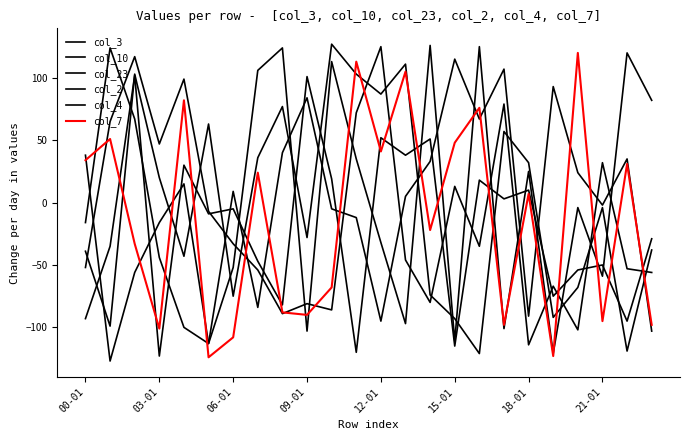

List the labels in order of col_7 value, largest first.

20, 11, 13, 12-01, 16, 03-01, 15, 12, 00-01, 22, 21-01, 18, 14, 06-01, 10, 8, 9, 21, 17, 23, 09-01, 18-01, 19, 15-01